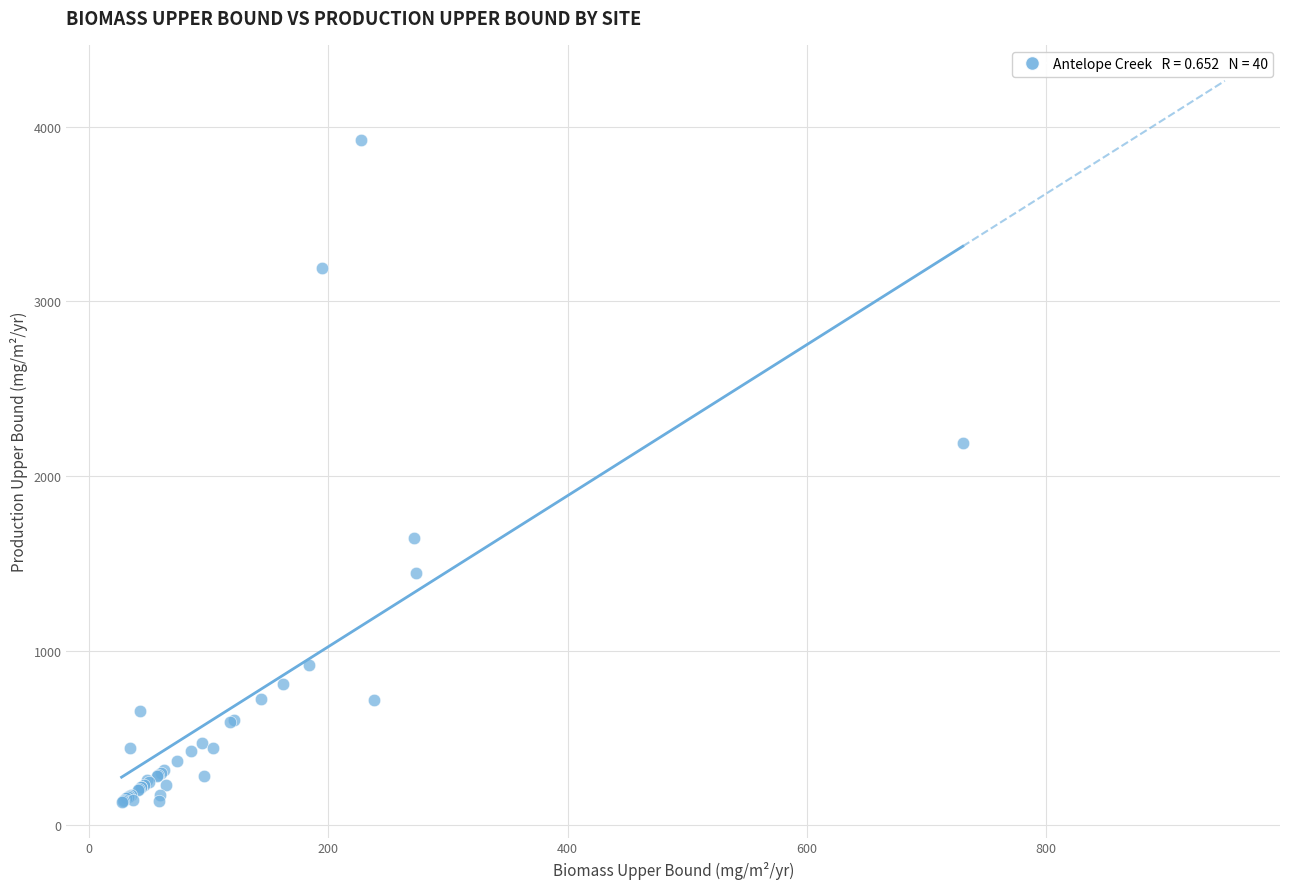

What Y value in the scatter plot is closest to 2030?

2190.7